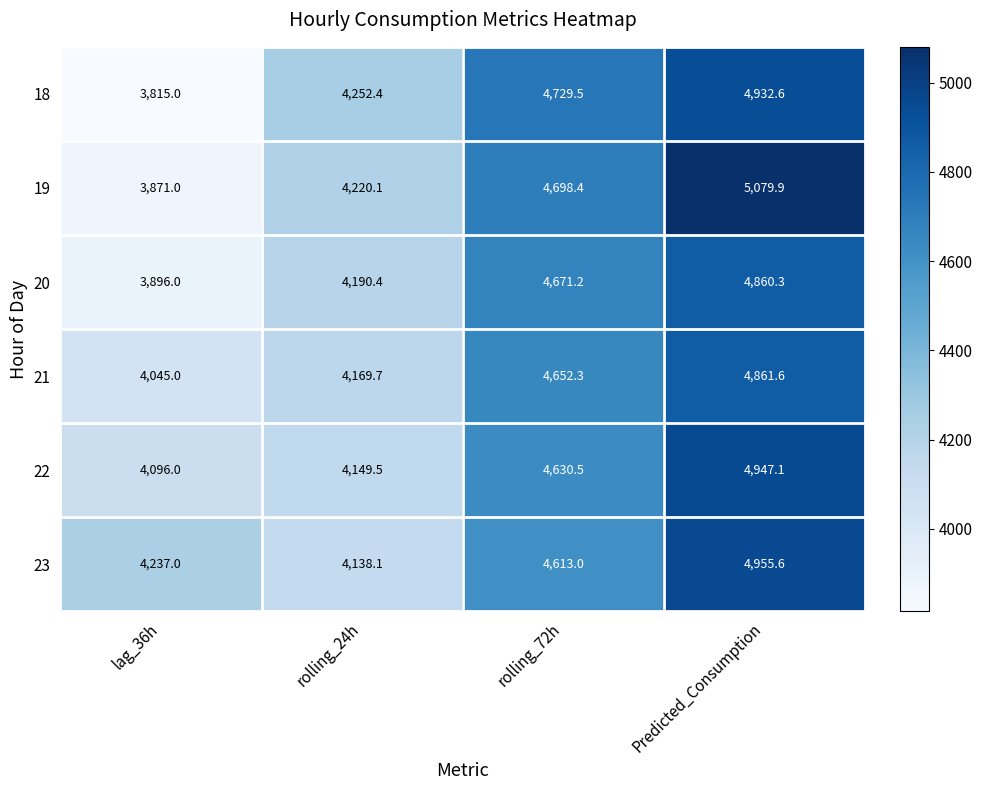

What is the difference between the 20 values at Predicted_Consumption and lag_36h?

964.3